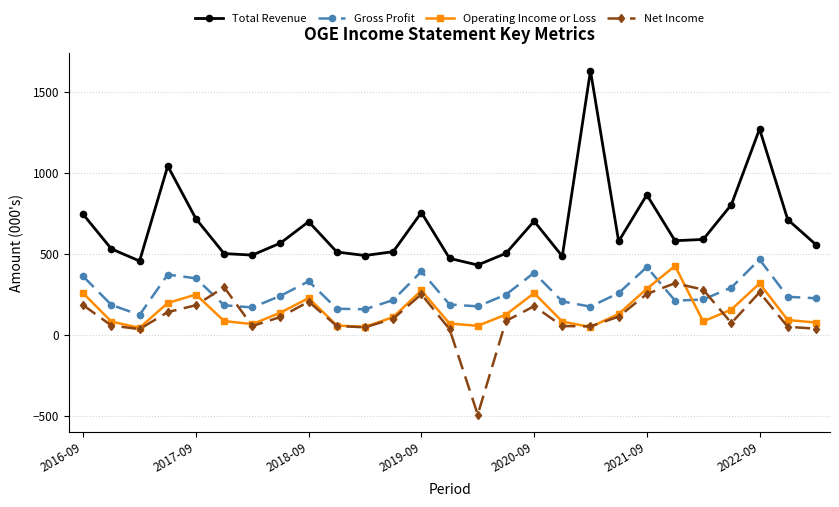

What are all the series names shown in the legend?

Total Revenue, Gross Profit, Operating Income or Loss, Net Income